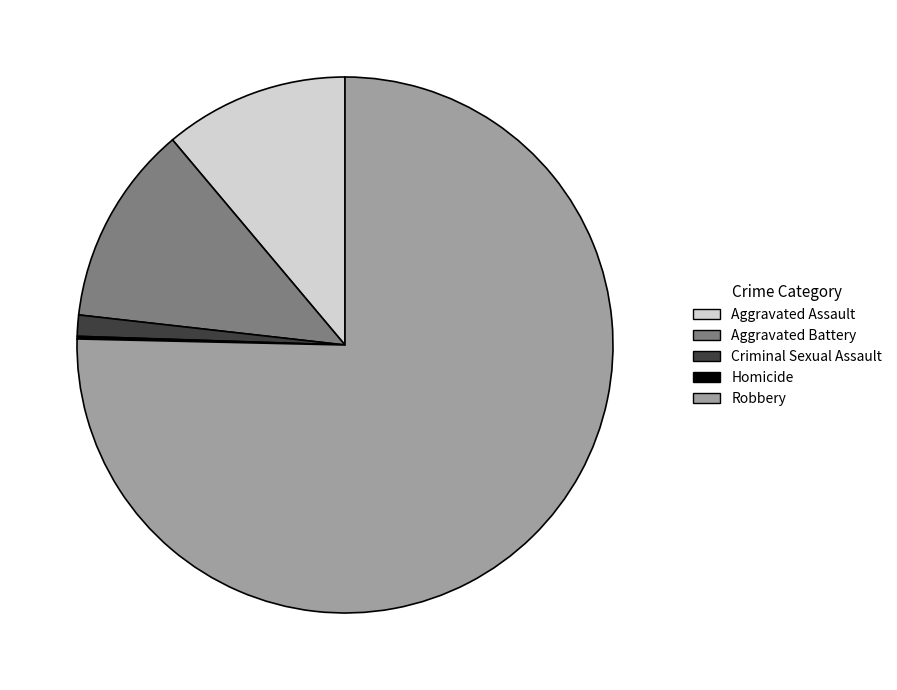

What is the largest slice in the pie chart?

Robbery